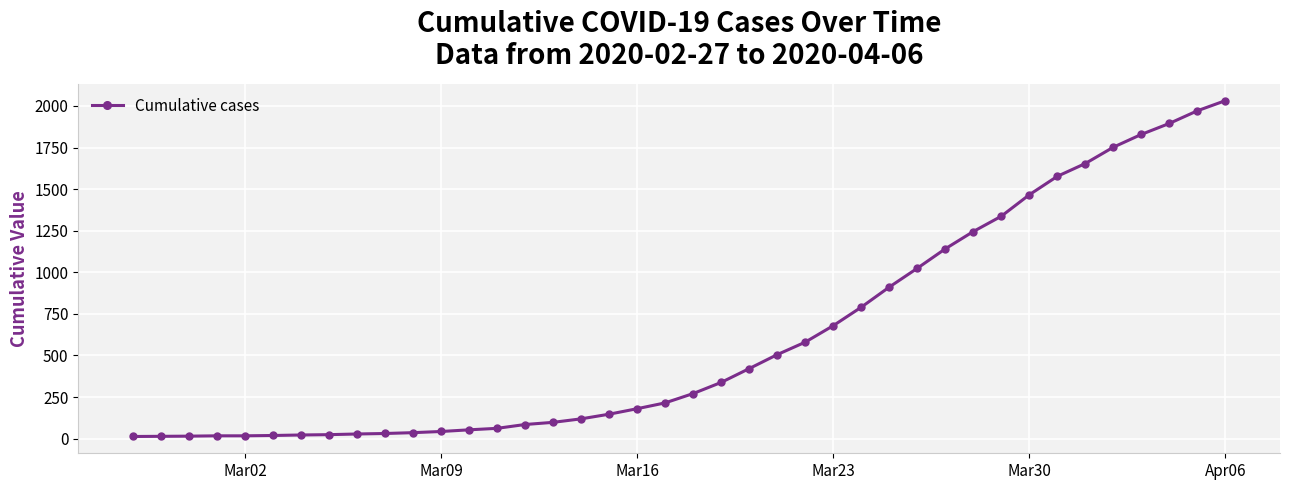

What is the greatest value displayed?

2032